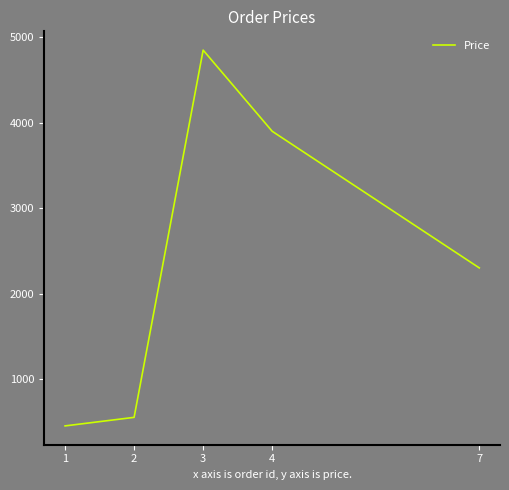

How many series are shown in this chart?

1